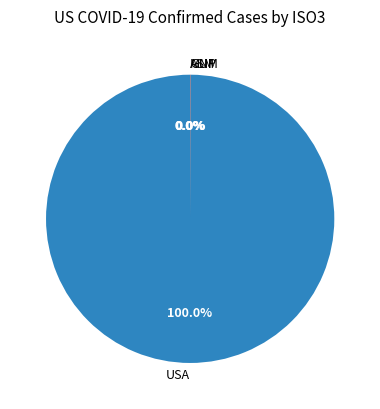

Which category has the biggest portion of the pie?

USA